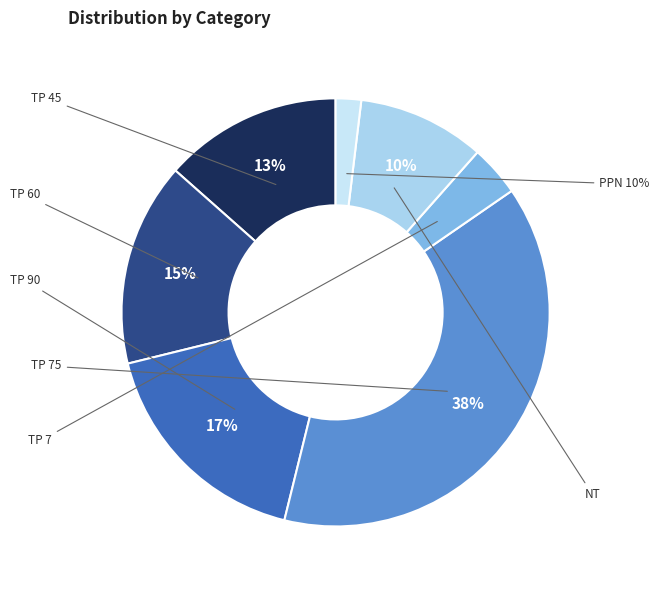

Is it true that TP 60 is 15% of the pie?

True